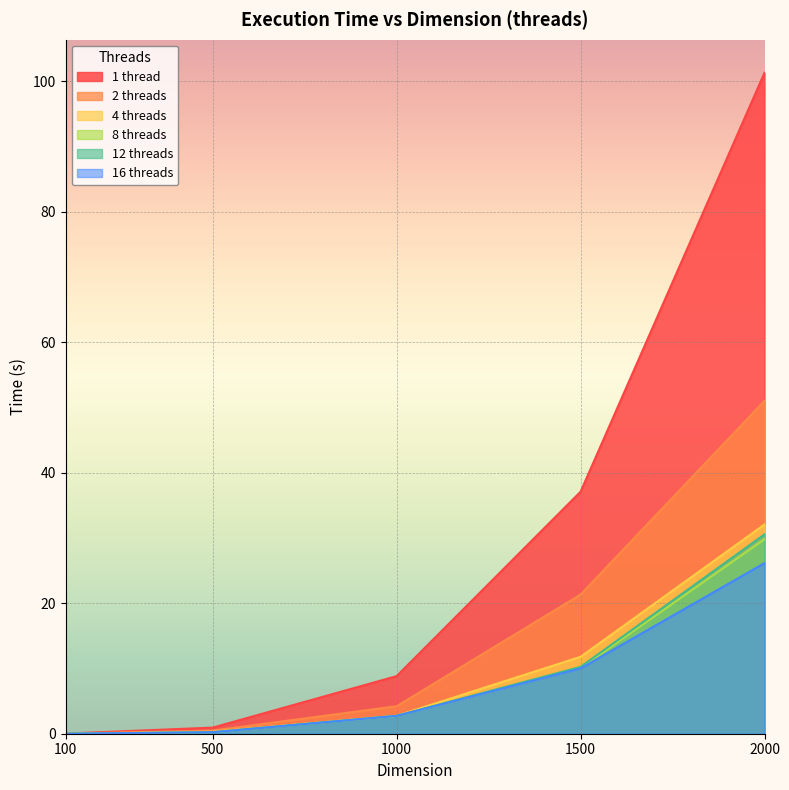

What is the difference between the 4 threads values at 100 and 1500?

11.8